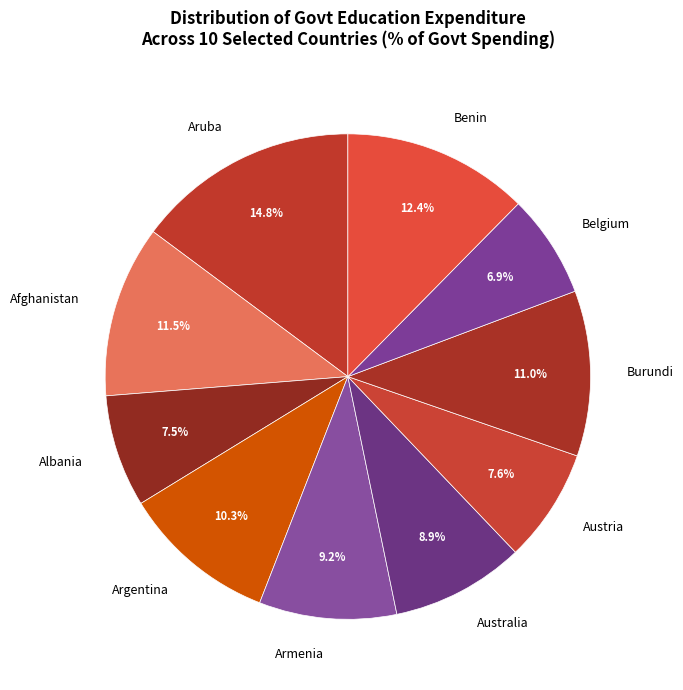

Combined, do Australia and Armenia account for over 50%?

No